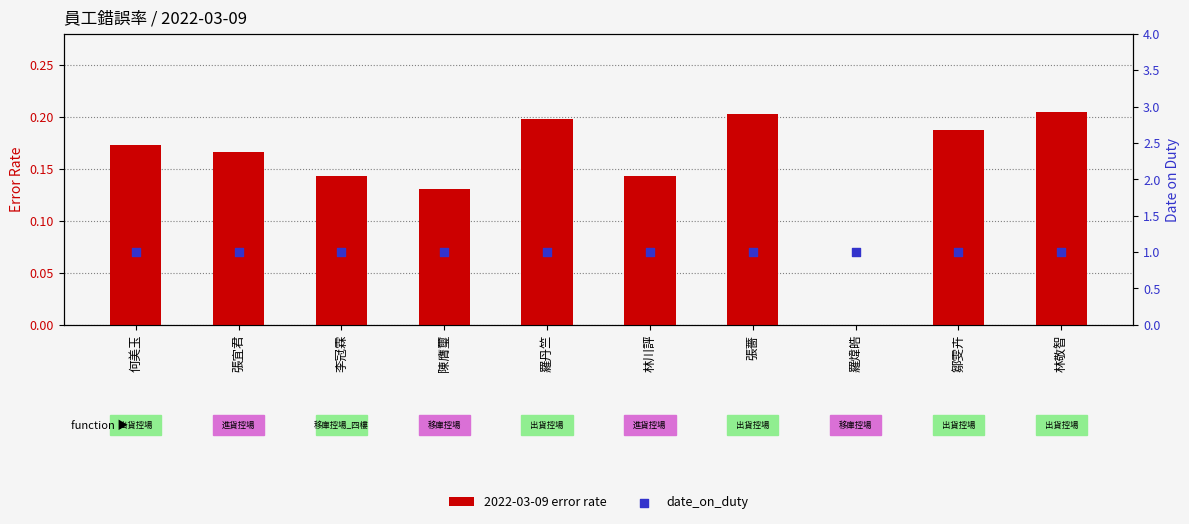

What is the total value across all series at 李冠霖?

1.1